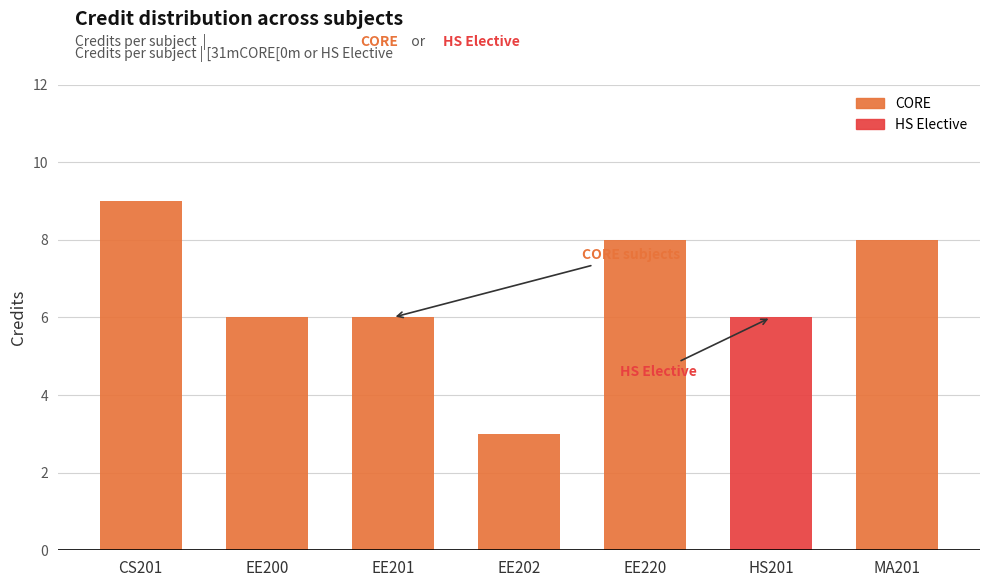

What is the ratio of the value at EE201 to the value at CS201?

0.7